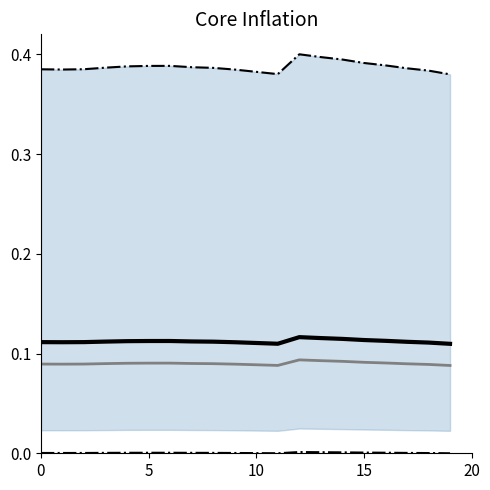

At how many categories does at least one series exceed 0?

20